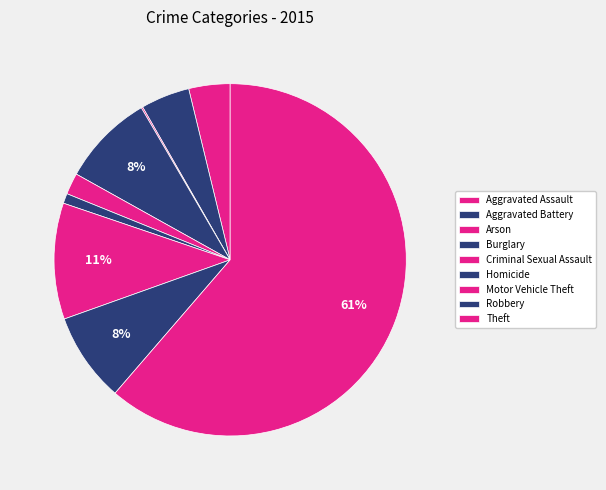

The Arson slice represents 0% of the pie. True or false?

True